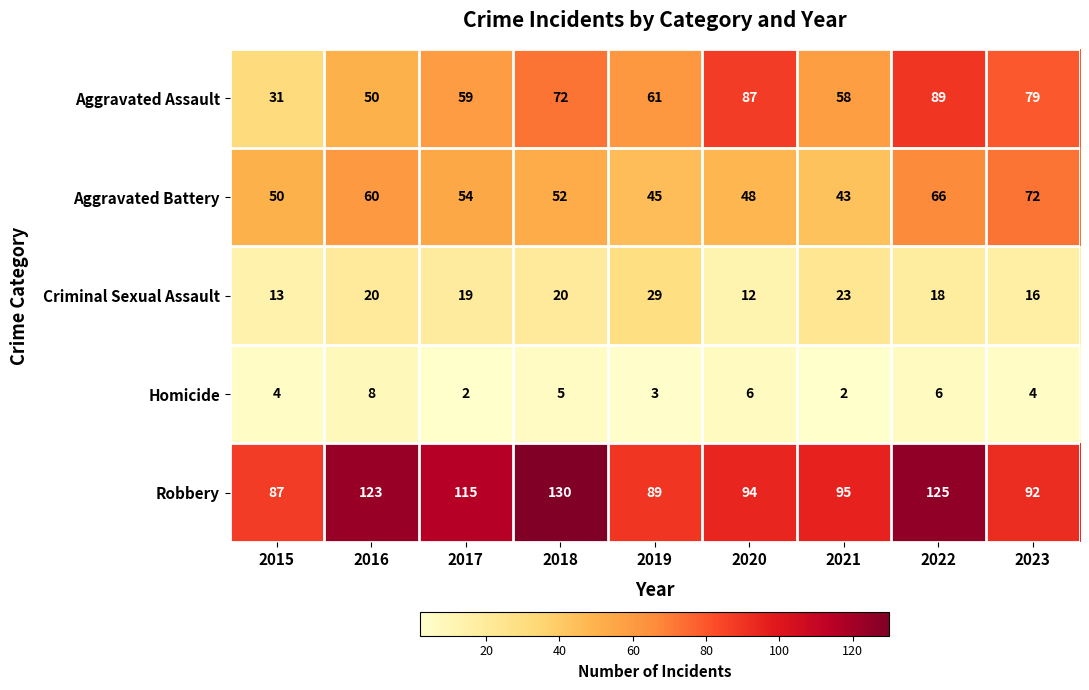

What is the difference between the highest and lowest values at 2019?

86